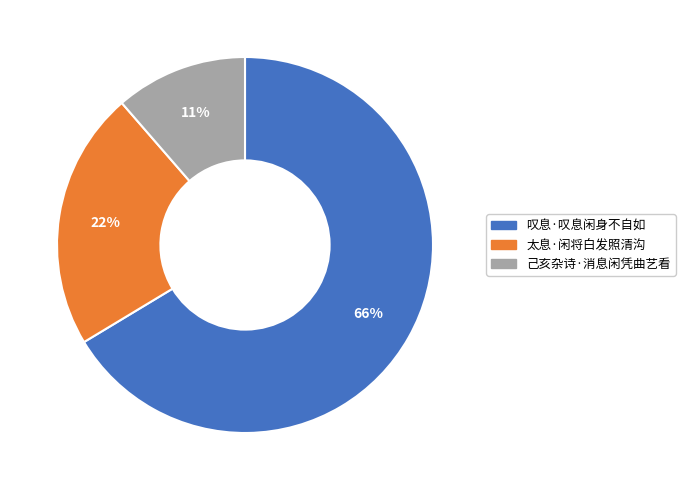

What is the smallest slice in the pie chart?

己亥杂诗·消息闲凭曲艺看